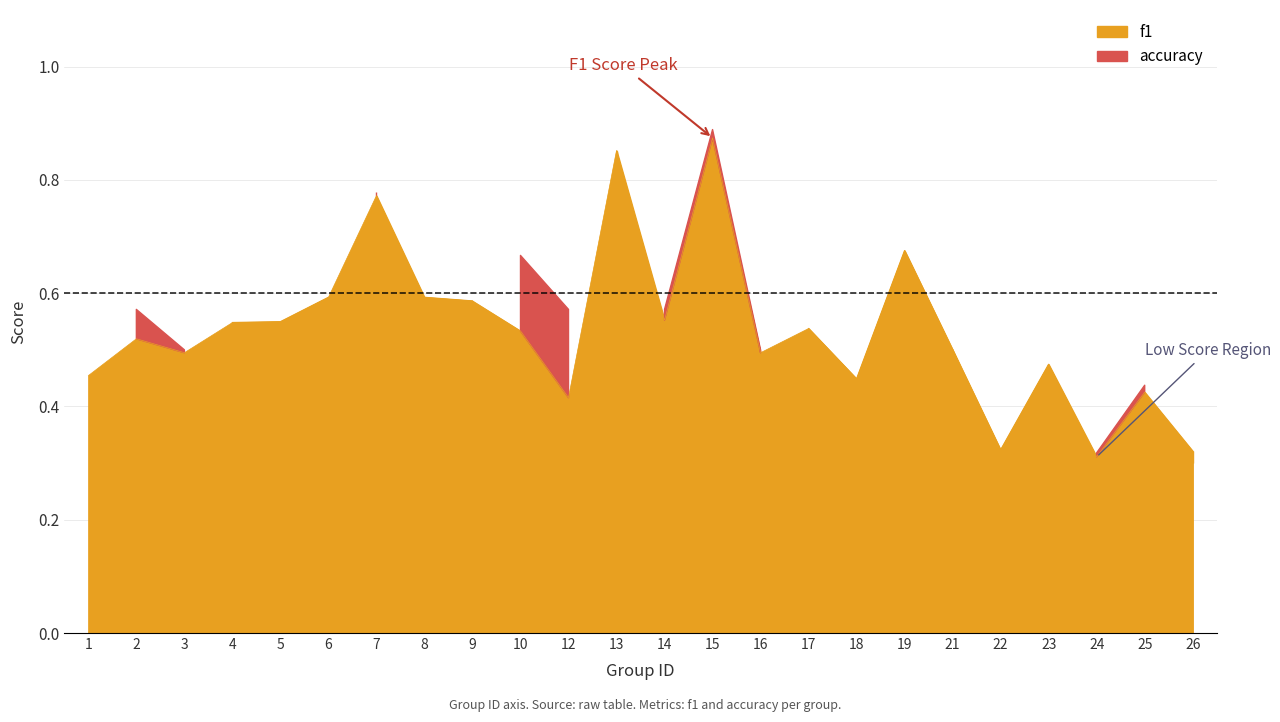

The chart shows a value of 0.2 at 7. True or false?

False